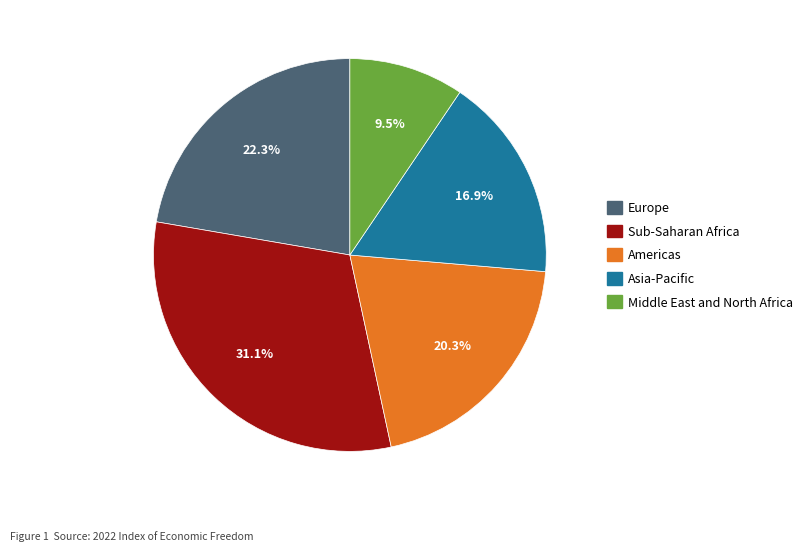

Does any single category account for the majority?

No